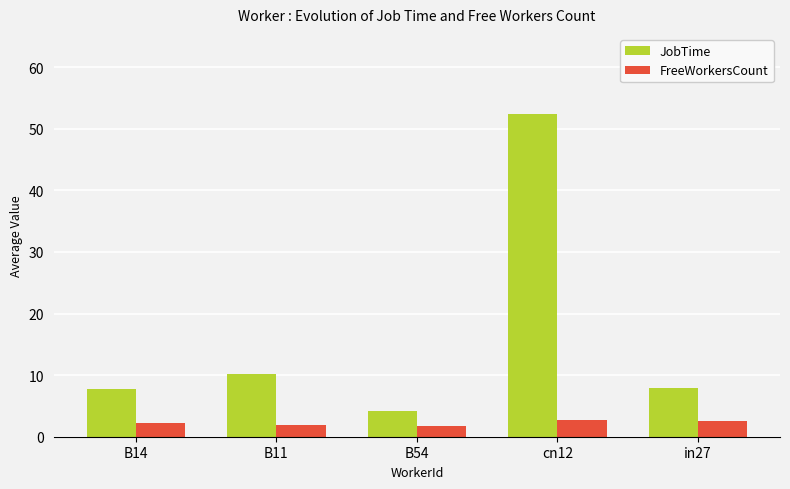

What is the average value of the JobTime series?

16.5